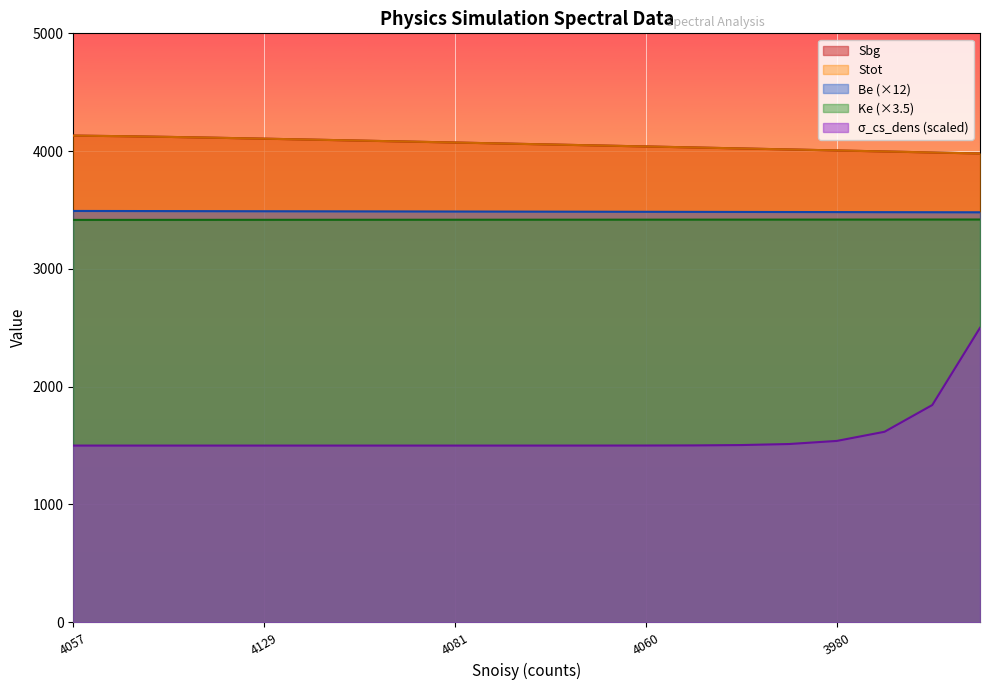

How many values in the Sbg series are below 4064?

10